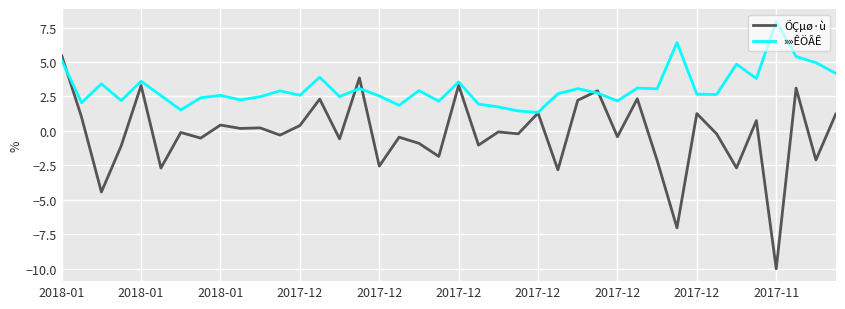

Which series has the widest spread of values?

ÕÇµø·ù